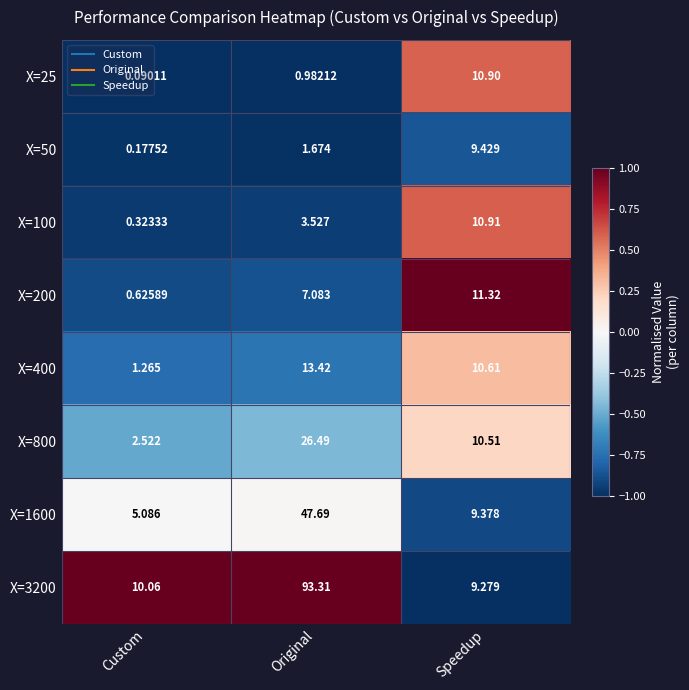

At which label is X=3200 closest to 51?

Custom